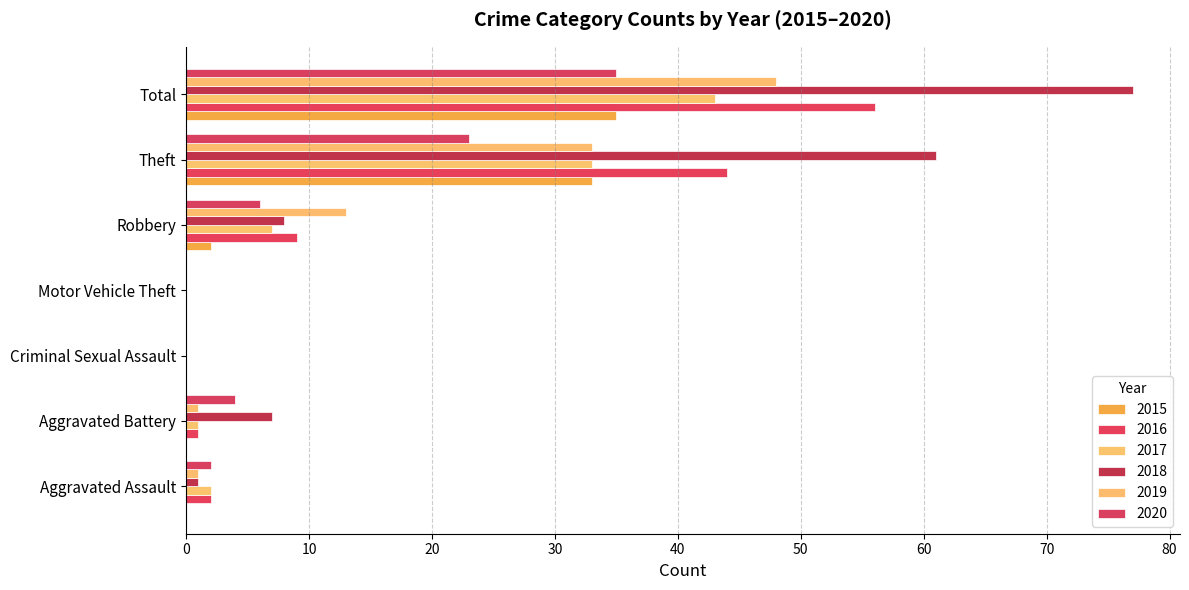

What is the difference between the 2016 values at Aggravated Assault and Theft?

42